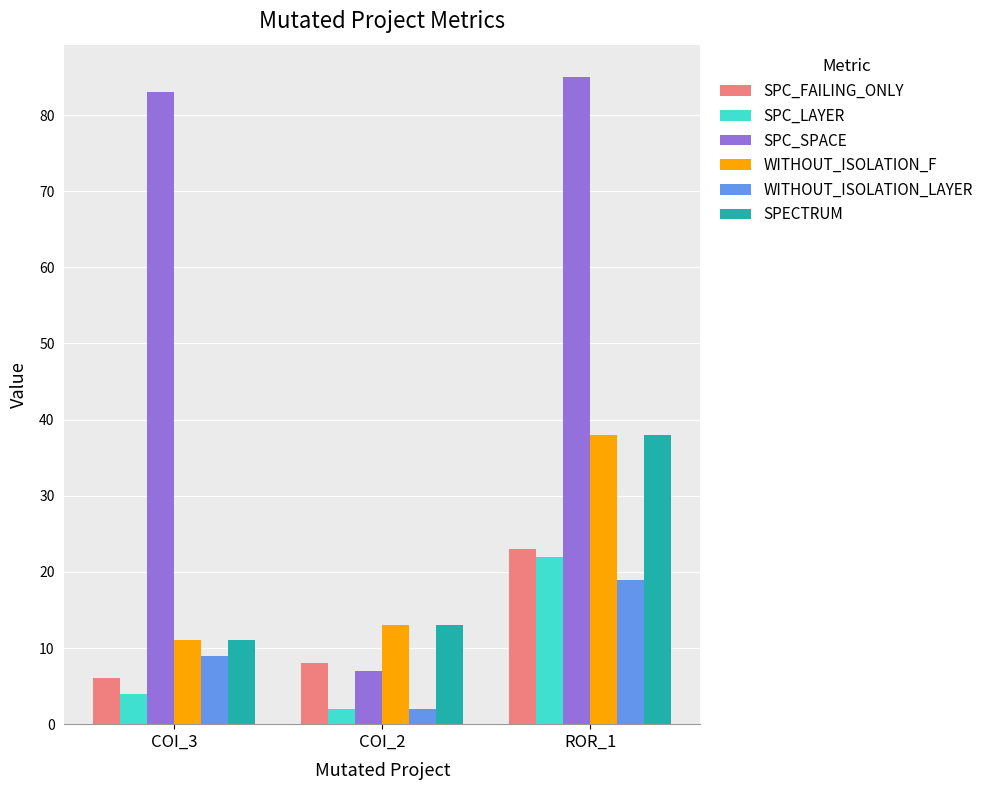

What is the approximate value of SPECTRUM at COI_2, to the nearest 5?

15